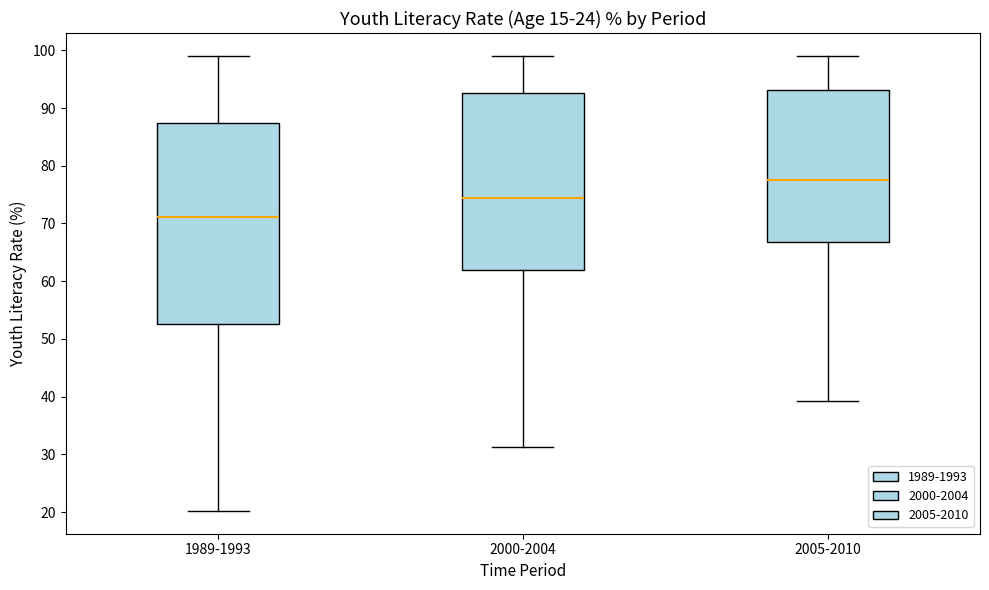

Comparing the boxes themselves (not the whiskers), which one is the tallest?

1989-1993